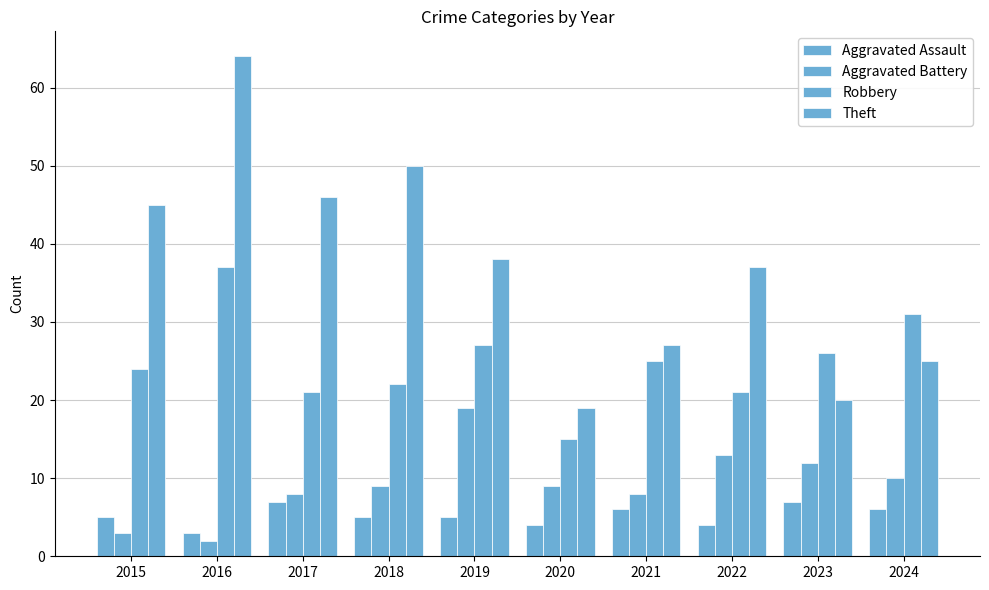

Which series has the largest total across all categories?

Theft